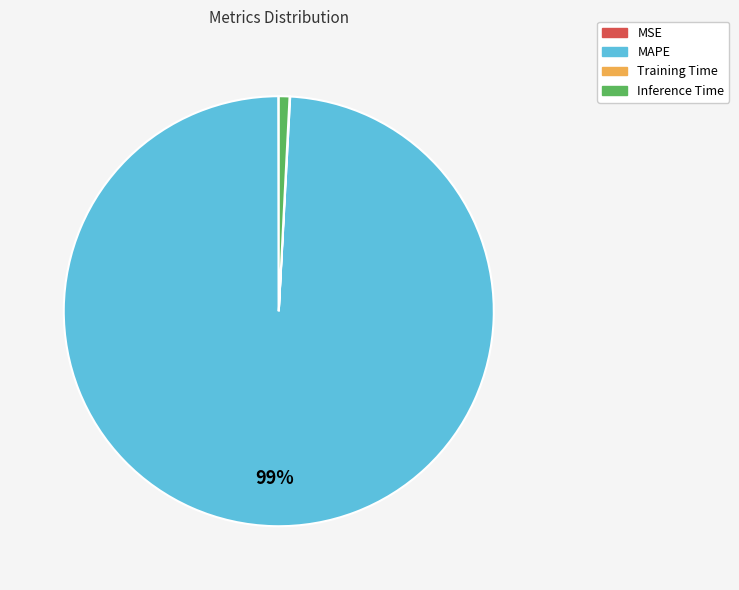

What percentage is the Inference Time slice, to the nearest percent?

1%